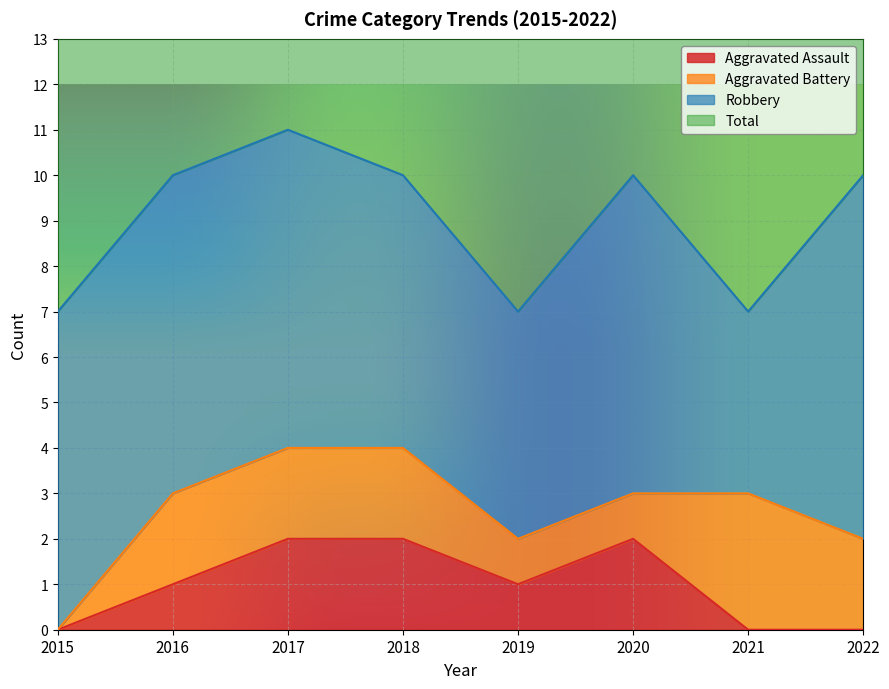

The value of Aggravated Assault at 2020 is 2. True or false?

True